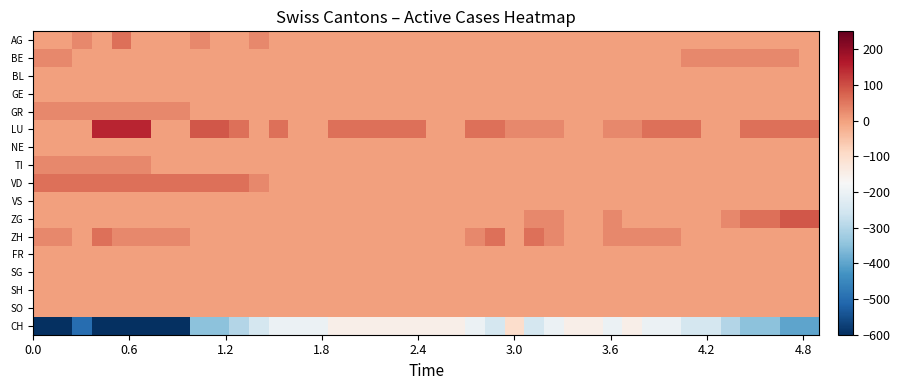

Which series has the largest total across all categories?

LU